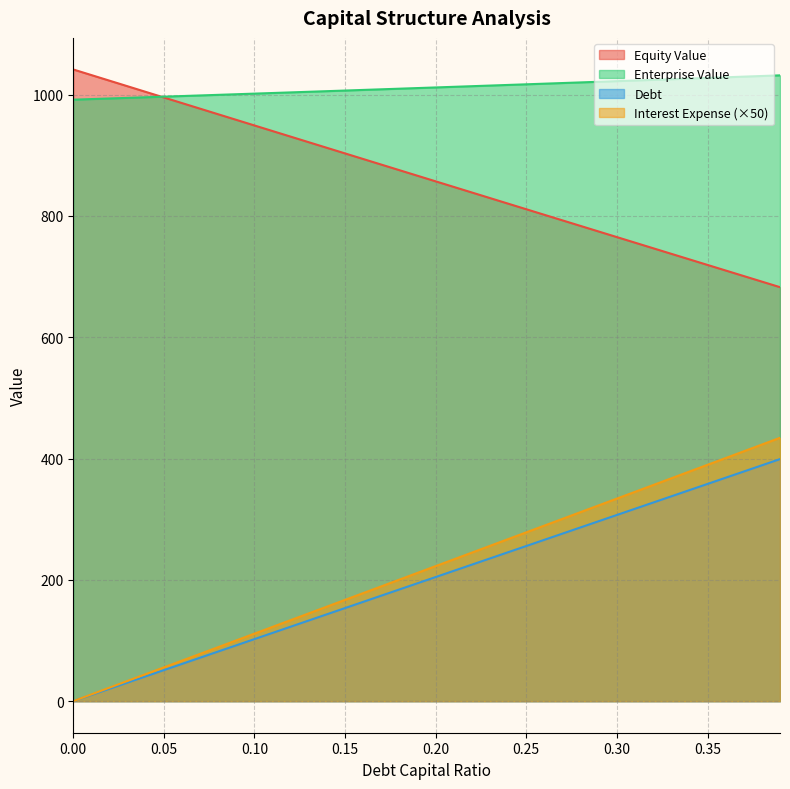

What is the total value across all series at 0.04?

2085.6